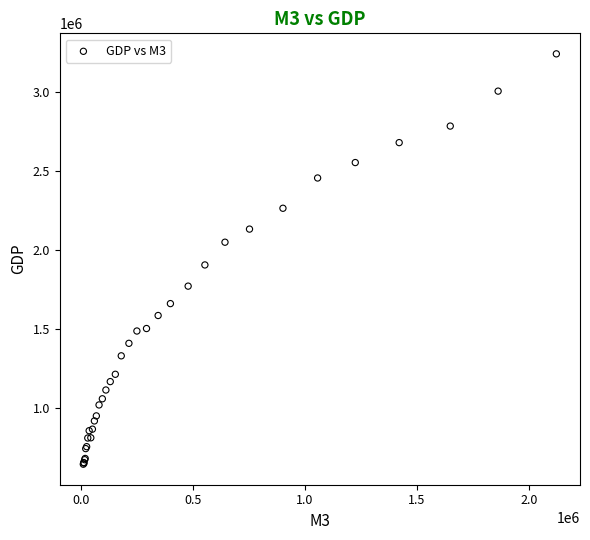

What Y value in the scatter plot is closest to 1943299?

1905899